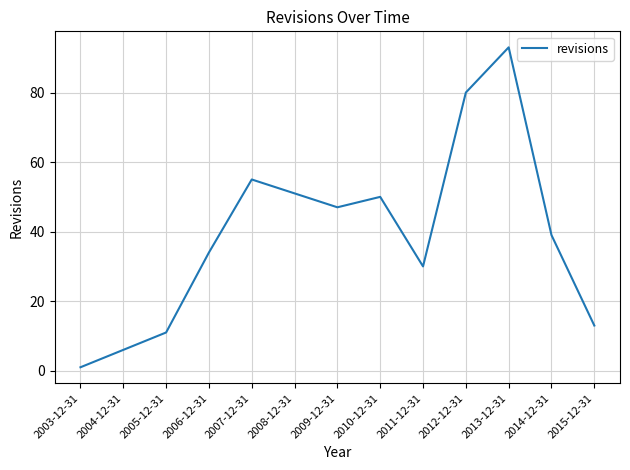

What is the average value?

39